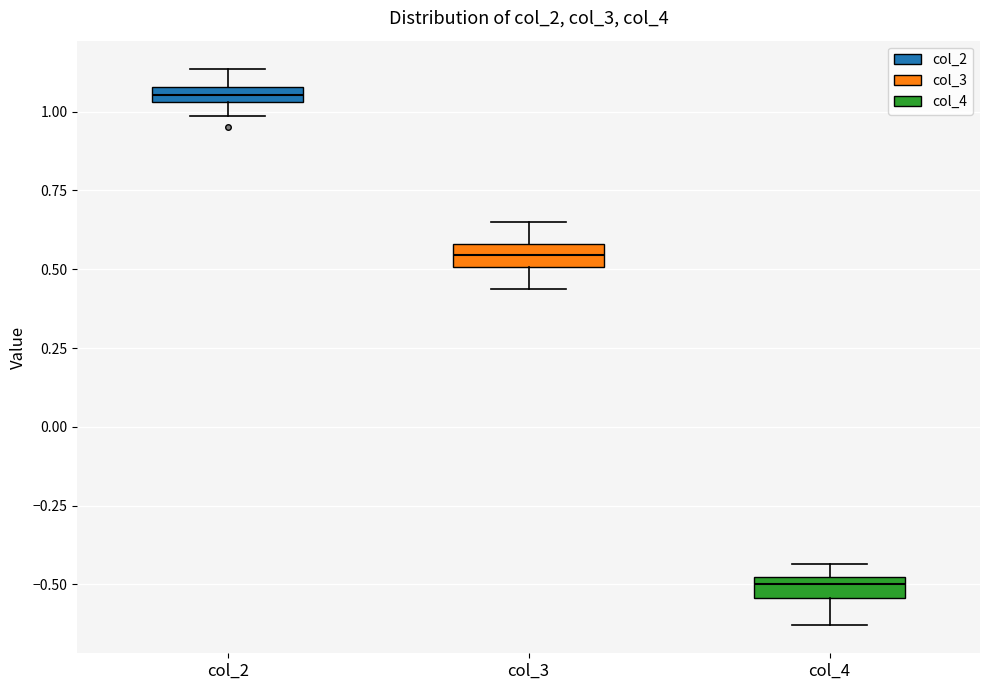

Which box's median line is the lowest?

col_4